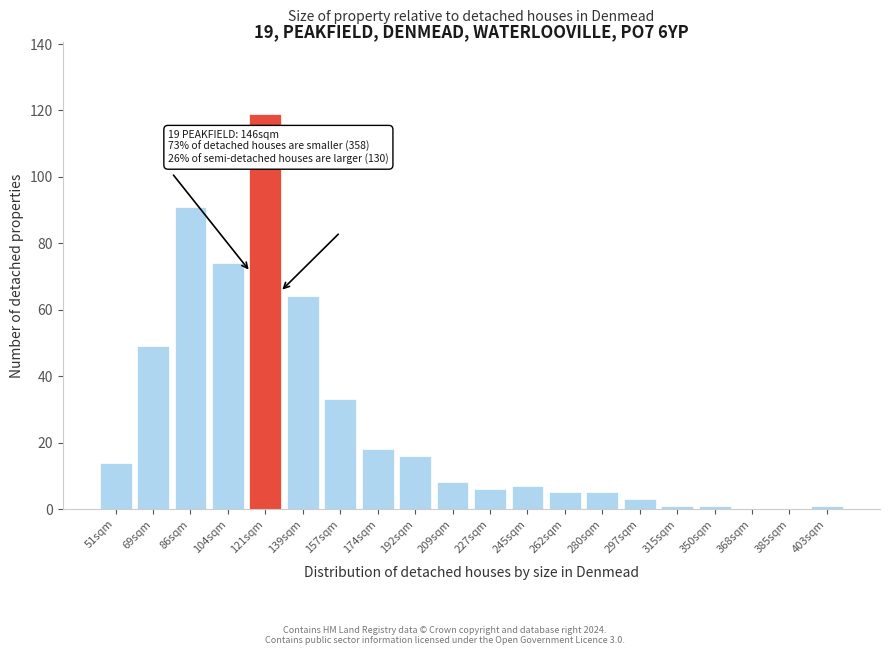

Reading left to right, list all the values displayed in this chart.

51sqm=14	69sqm=49	86sqm=91	104sqm=74	121sqm=119	139sqm=64	157sqm=33	174sqm=18	192sqm=16	209sqm=8	227sqm=6	245sqm=7	262sqm=5	280sqm=5	297sqm=3	315sqm=1	350sqm=1	368sqm=0	385sqm=0	403sqm=1